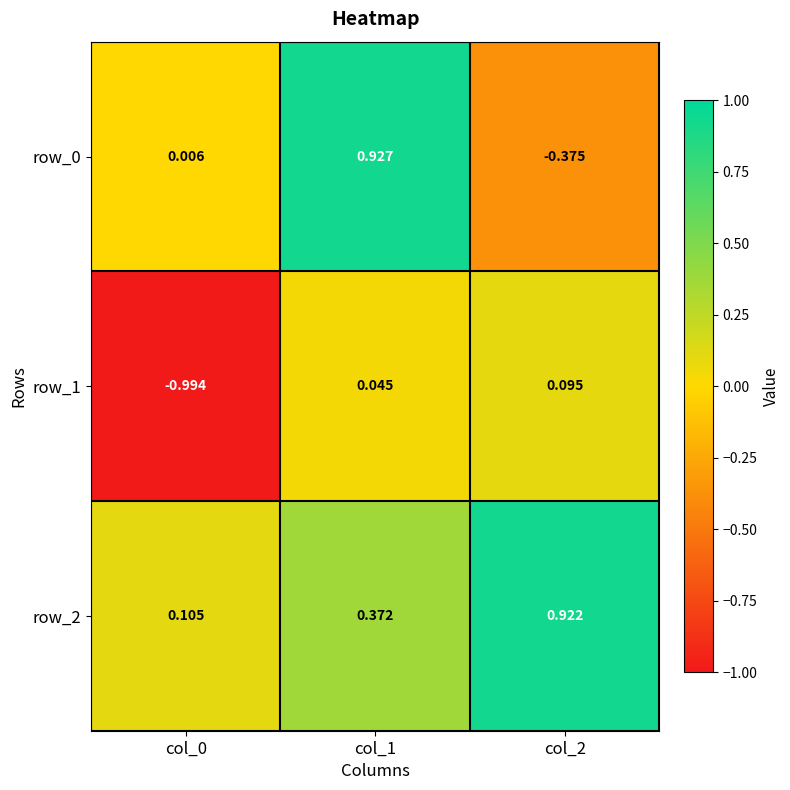

Is the value of row_1 at col_1 greater than the value of row_2 at col_2?

No